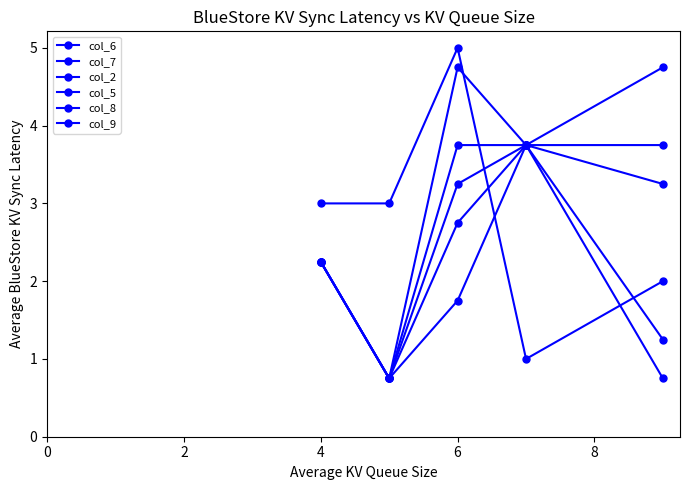

True or false: col_6 and col_7 cross at least once.

False